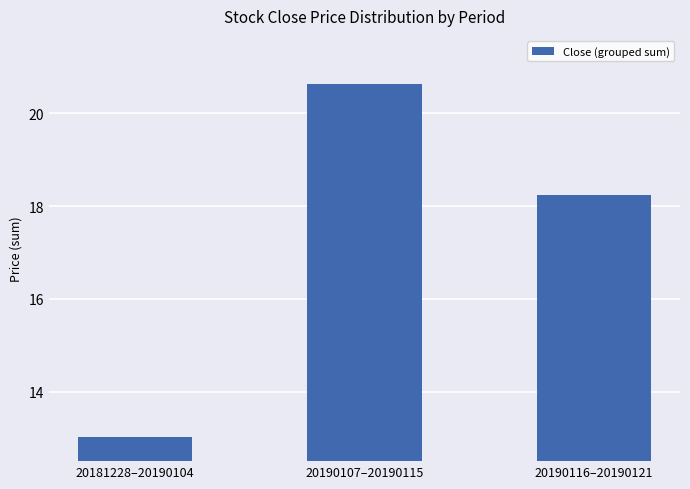

Which label corresponds to the largest value in the chart?

20190107–20190115